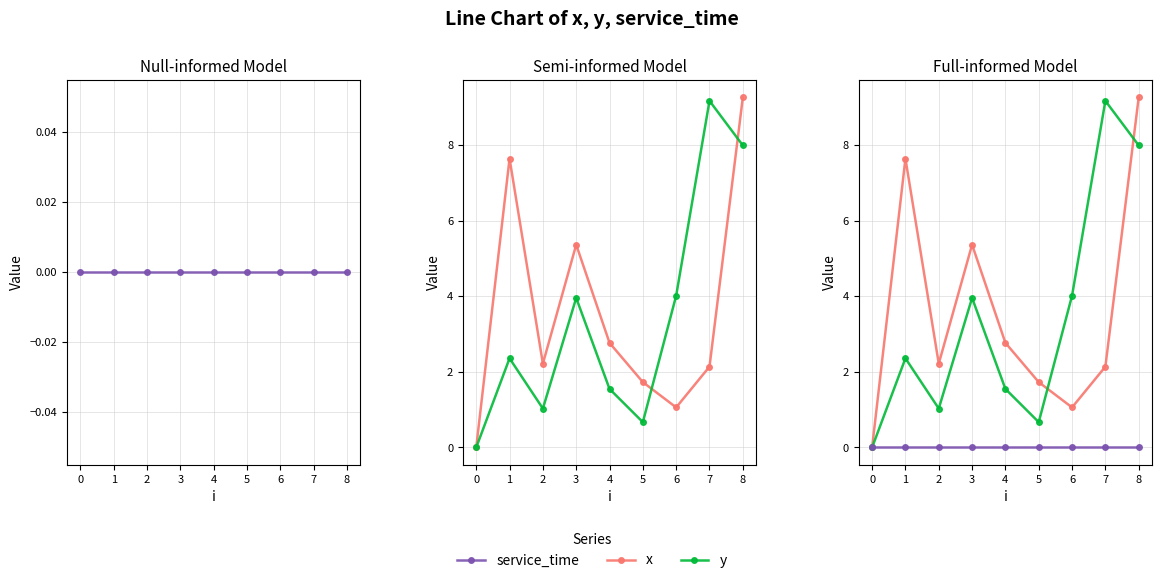

Which category has the highest value across all series?

8